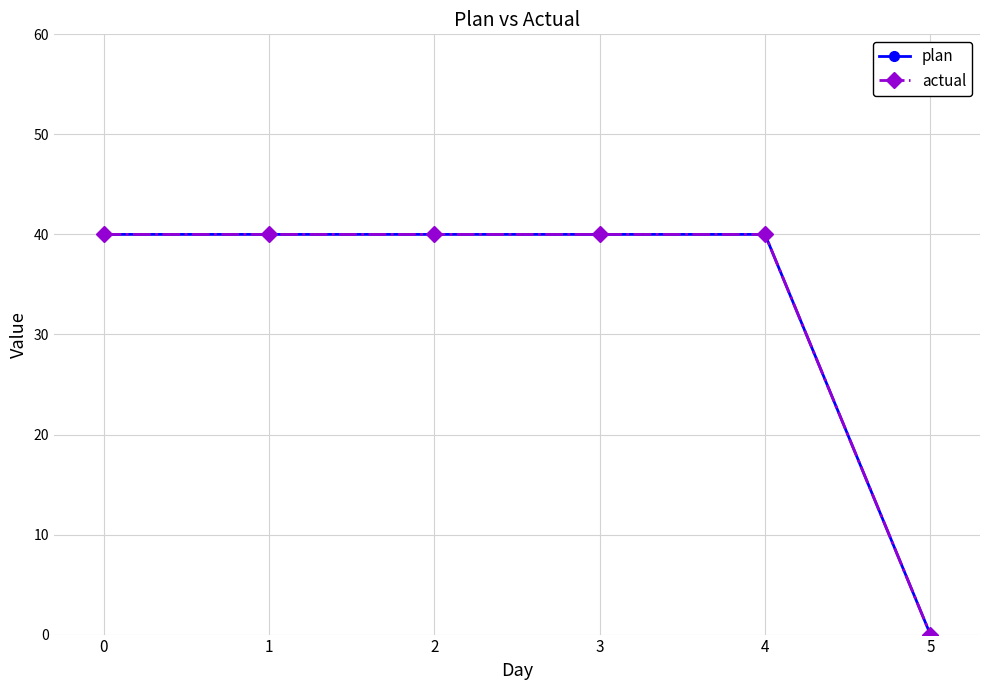

How many lines are shown in the chart?

2